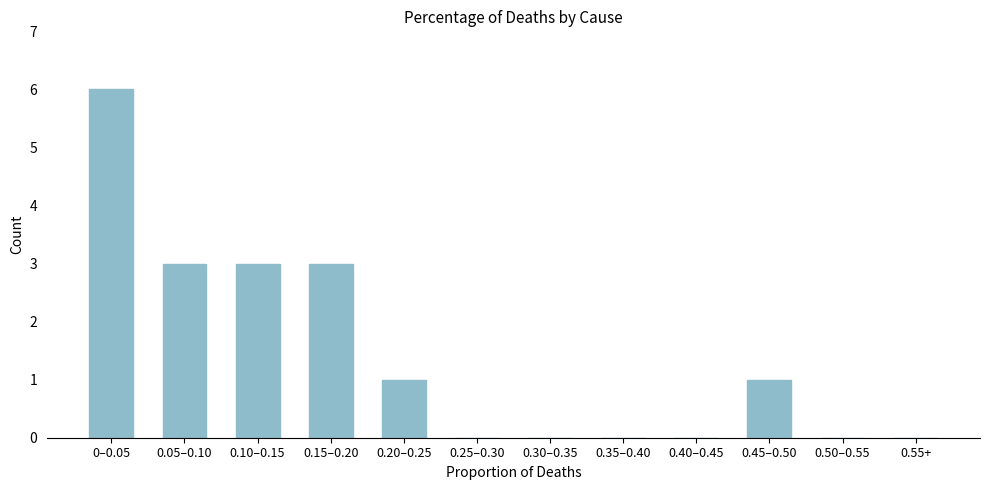

Reading left to right, list all the values displayed in this chart.

0–0.05=6	0.05–0.10=3	0.10–0.15=3	0.15–0.20=3	0.20–0.25=1	0.25–0.30=0	0.30–0.35=0	0.35–0.40=0	0.40–0.45=0	0.45–0.50=1	0.50–0.55=0	0.55+=0